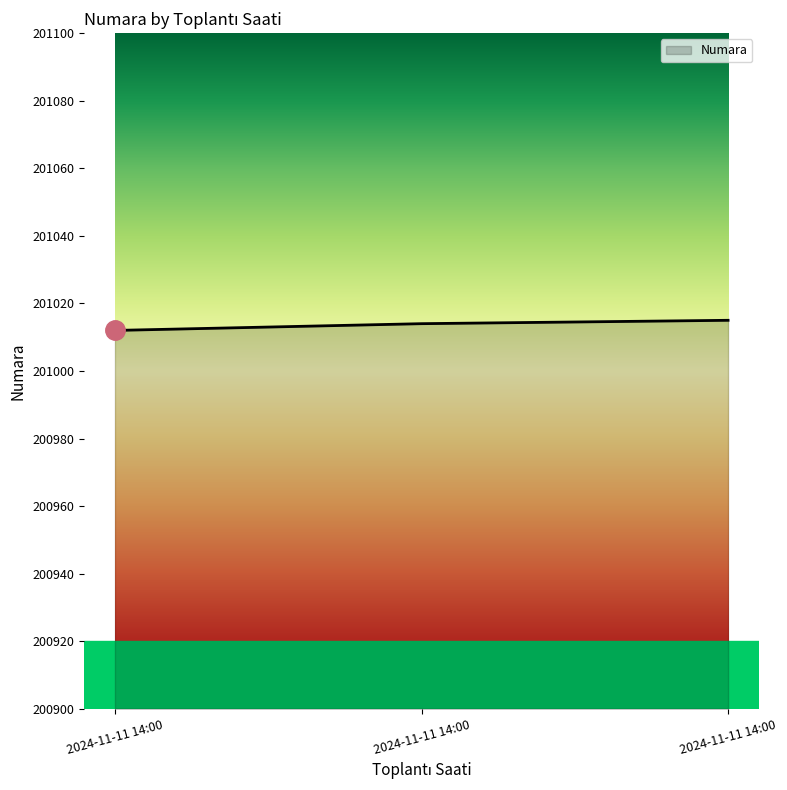

Where does the data first go above 201014?

2024-11-11 14:00